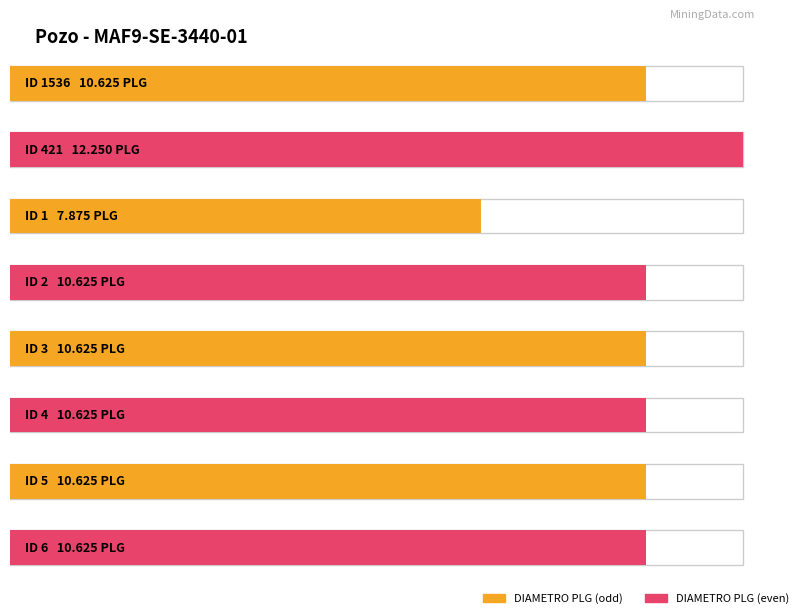

What value does the data have at 2?

10.6